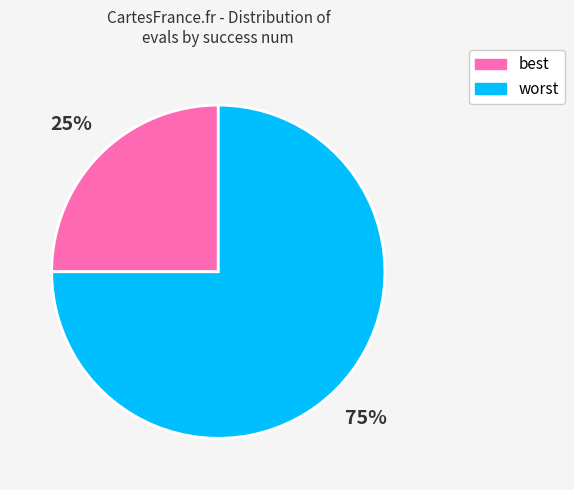

Is there a majority slice in this chart?

Yes